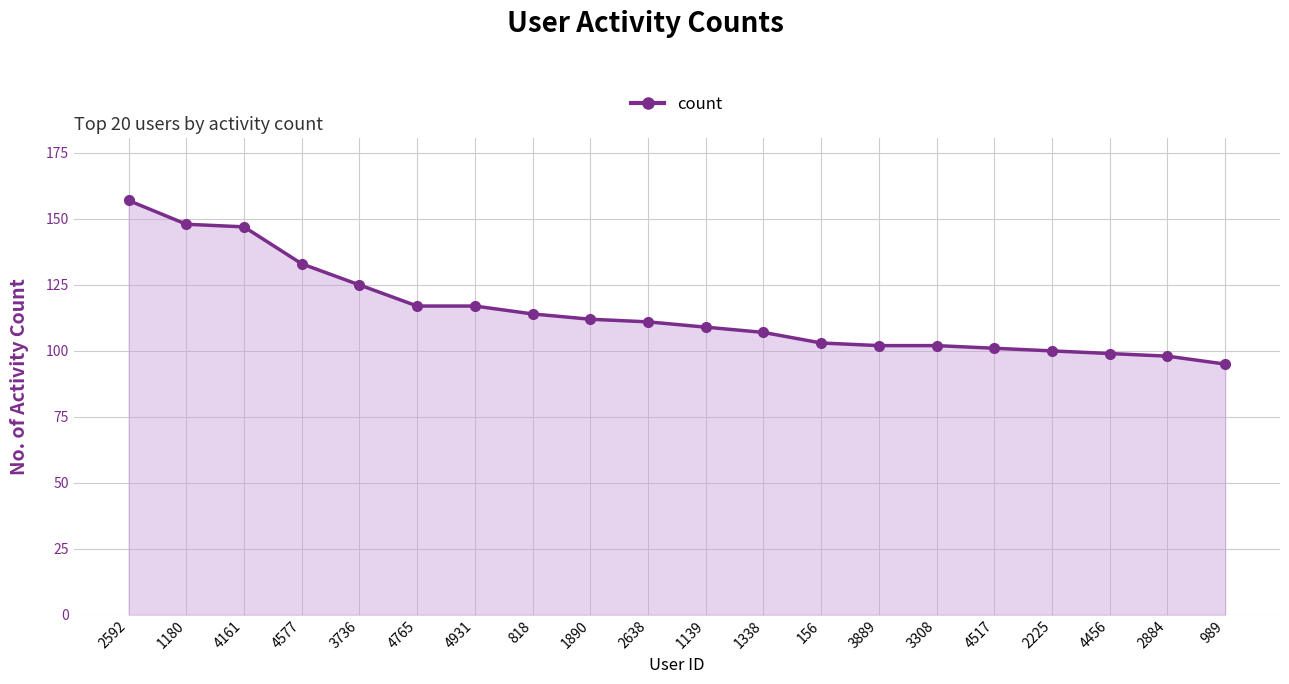

What is the minimum value shown in the chart?

95